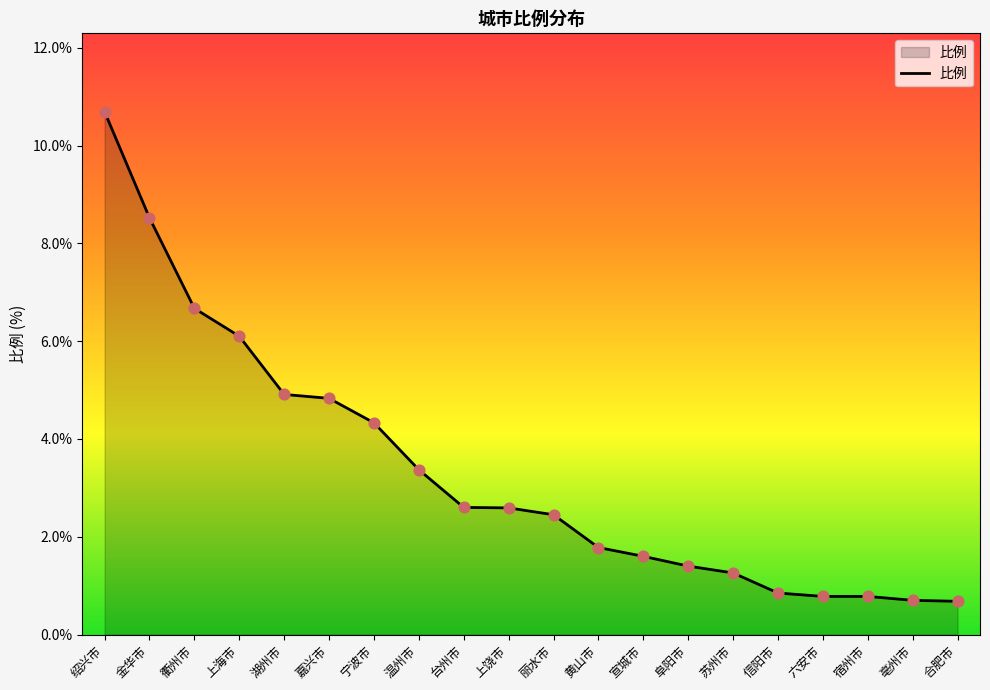

What is the change in value from 衢州市 to 苏州市?

-5.4